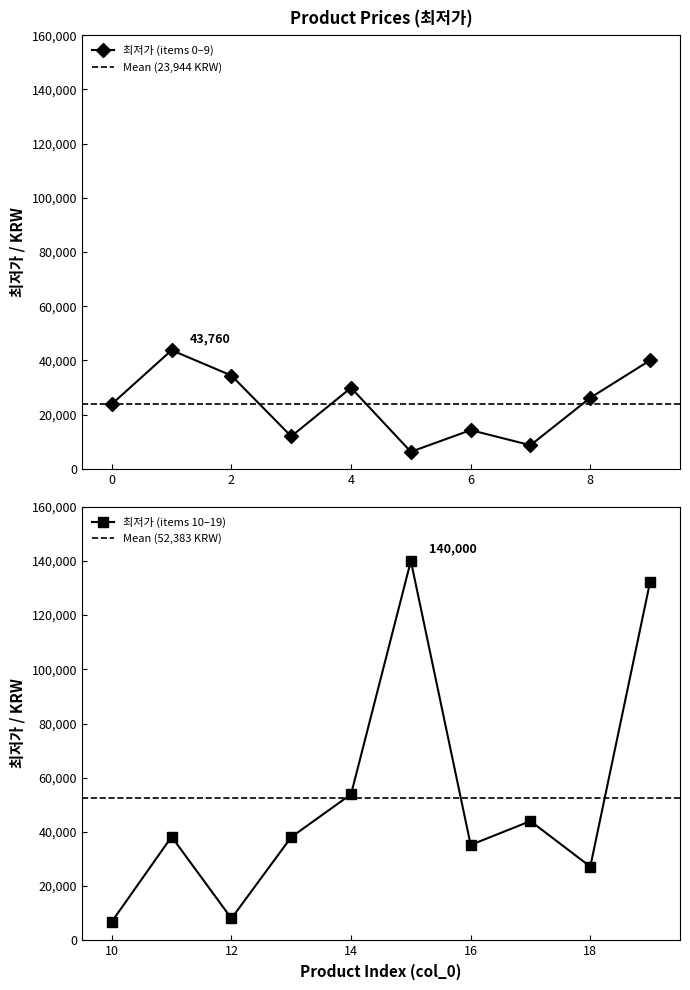

Approximately how many times larger is the value at 4 compared to 9?

0.7